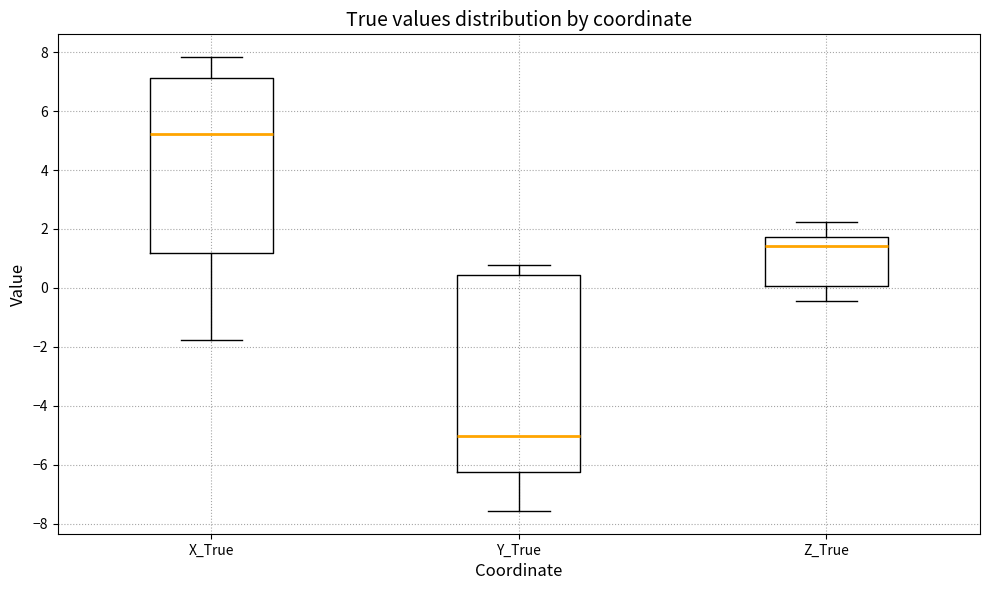

Where is the lower edge of the box for Y_True on the y-axis? The values are not printed on the chart, so give them approximately, as read against the axis.

-6.2